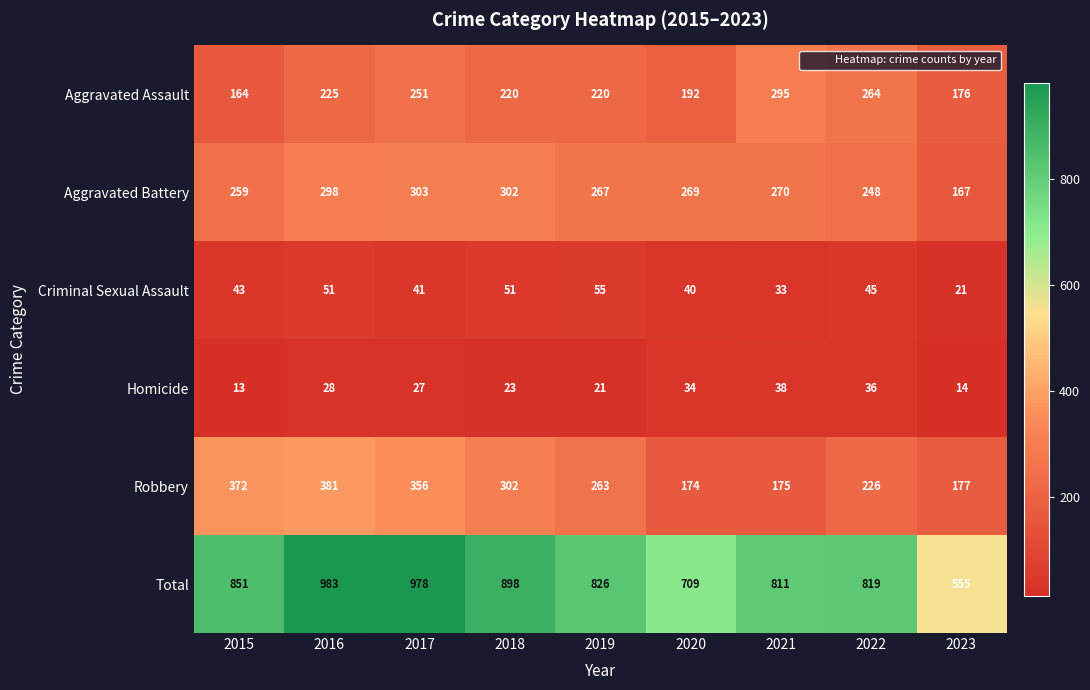

Where does the Aggravated Battery series first go above 269?

2016